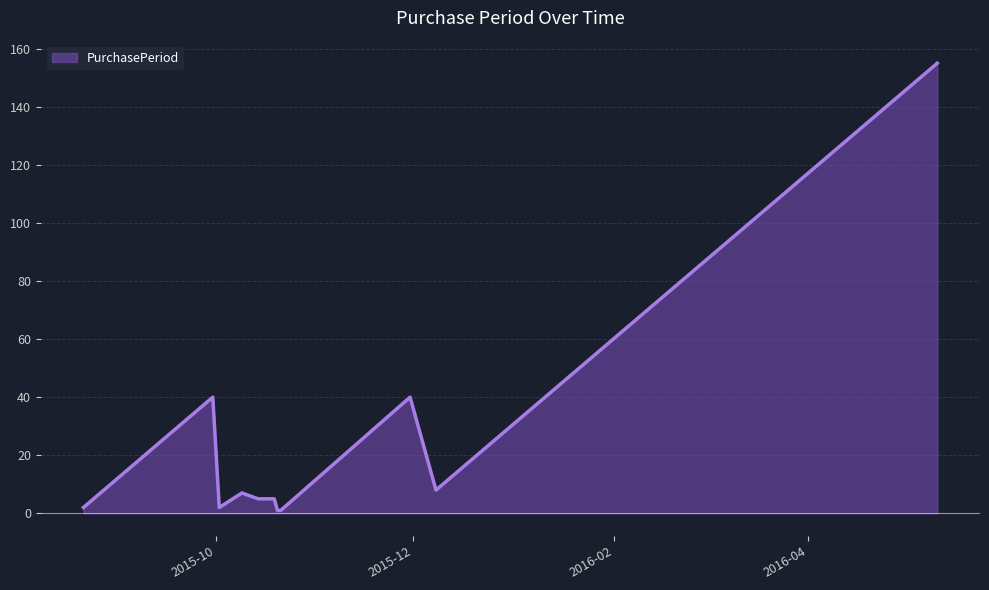

What is the greatest value displayed?

155